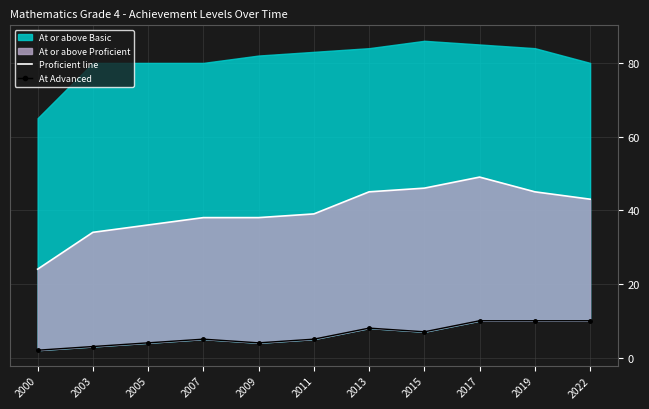

At which category is the sum across all series the highest?

2017